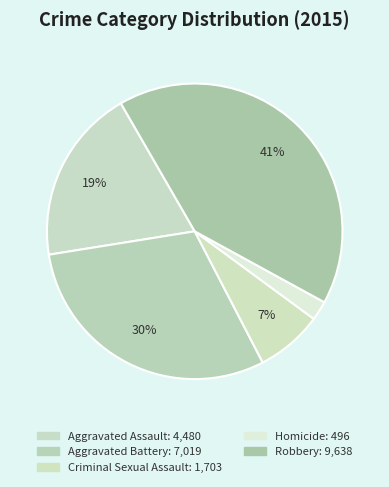

The Robbery slice represents 49% of the pie. True or false?

False